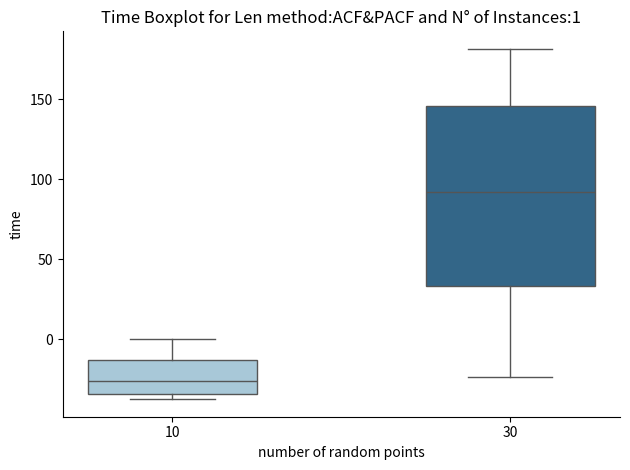

Which box has the highest median line?

30